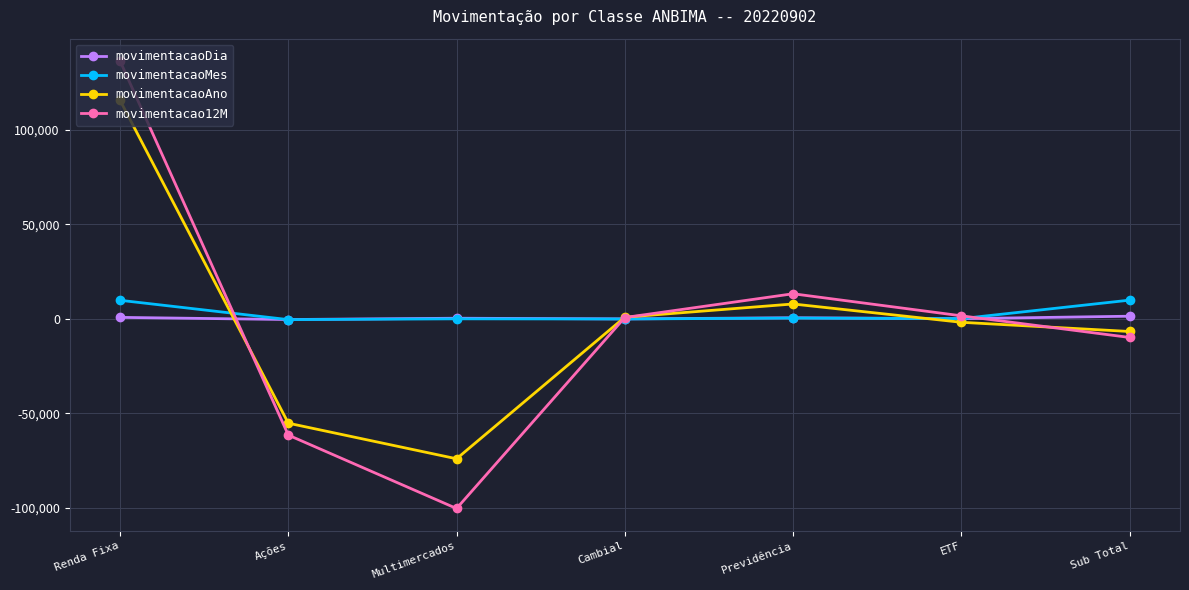

Is it true that movimentacaoAno equals 7868.1 at Previdência?

True